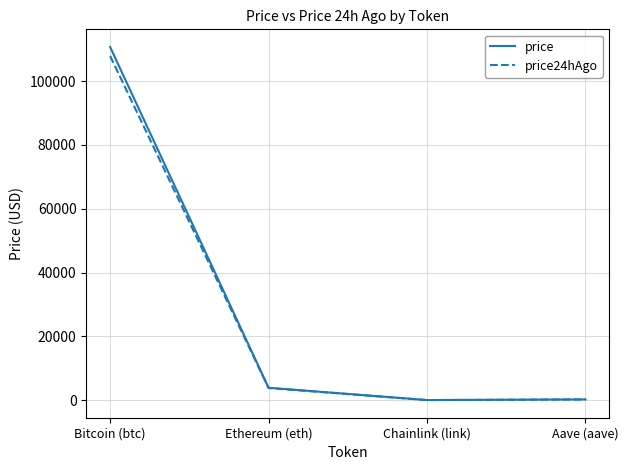

What are all the series names shown in the legend?

price, price24hAgo